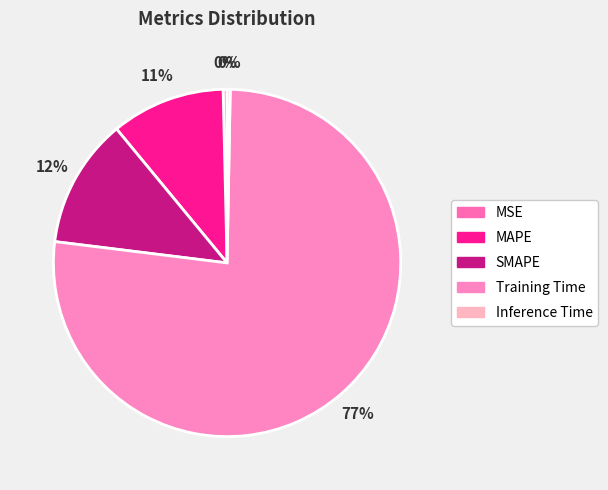

Rank the categories by value from highest to lowest.

Training Time, SMAPE, MAPE, MSE, Inference Time